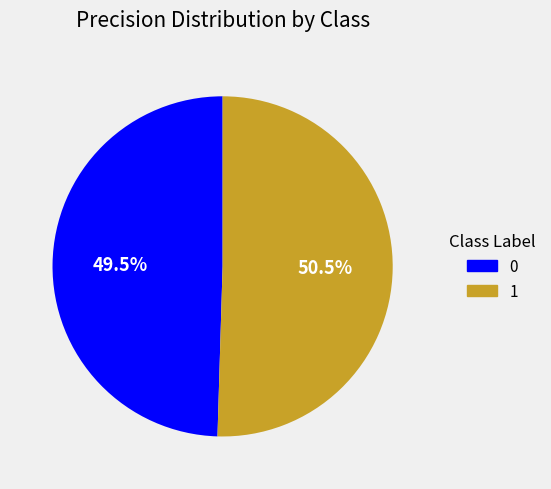

How many slices are in this pie chart?

2